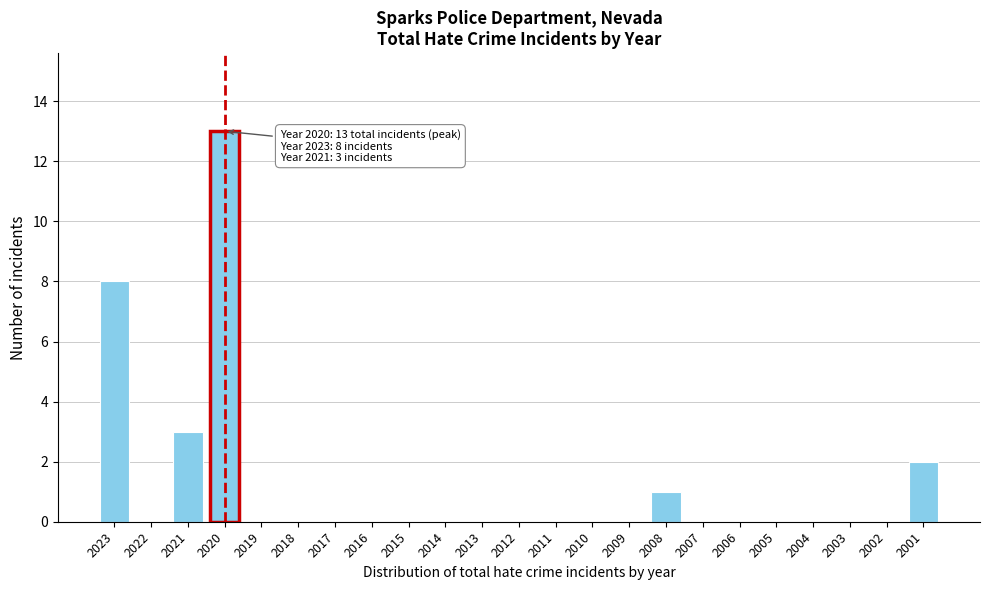

Reading right to left, transcribe all the data shown in this chart.

2001=2	2002=0	2003=0	2004=0	2005=0	2006=0	2007=0	2008=1	2009=0	2010=0	2011=0	2012=0	2013=0	2014=0	2015=0	2016=0	2017=0	2018=0	2019=0	2020=13	2021=3	2022=0	2023=8